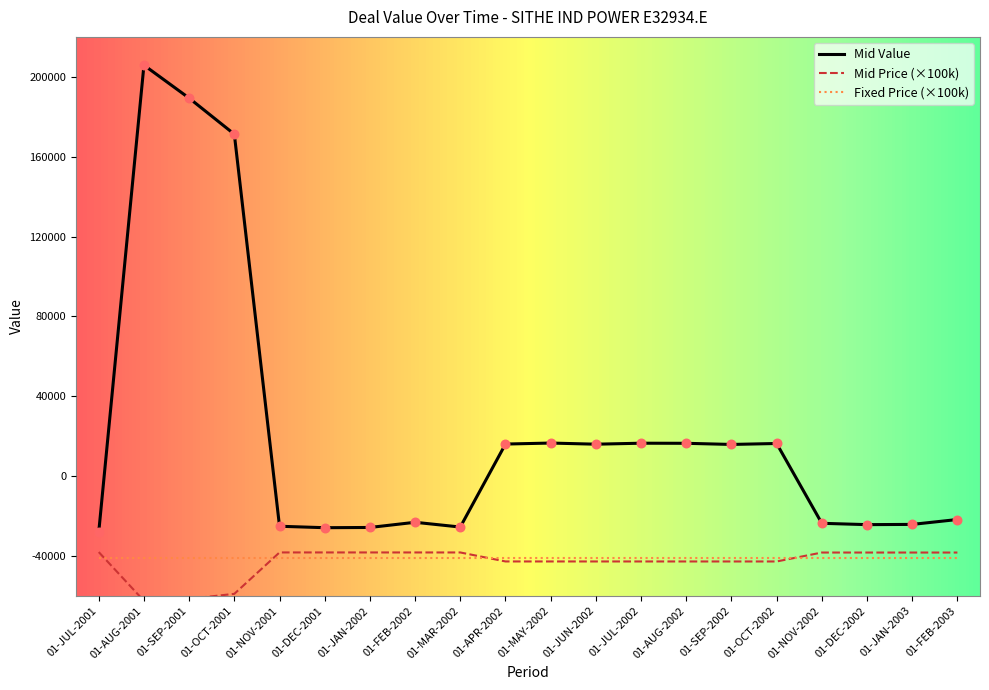

Between 01-JUL-2001 and 01-AUG-2002, which series saw the biggest shift?

Mid Value